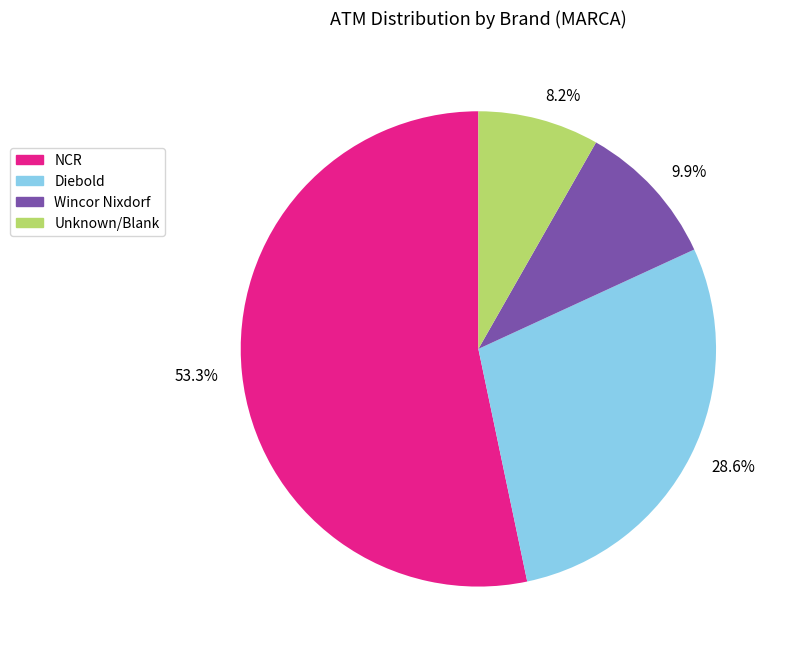

What percentage is NOT represented by 9.9%?

90.1%